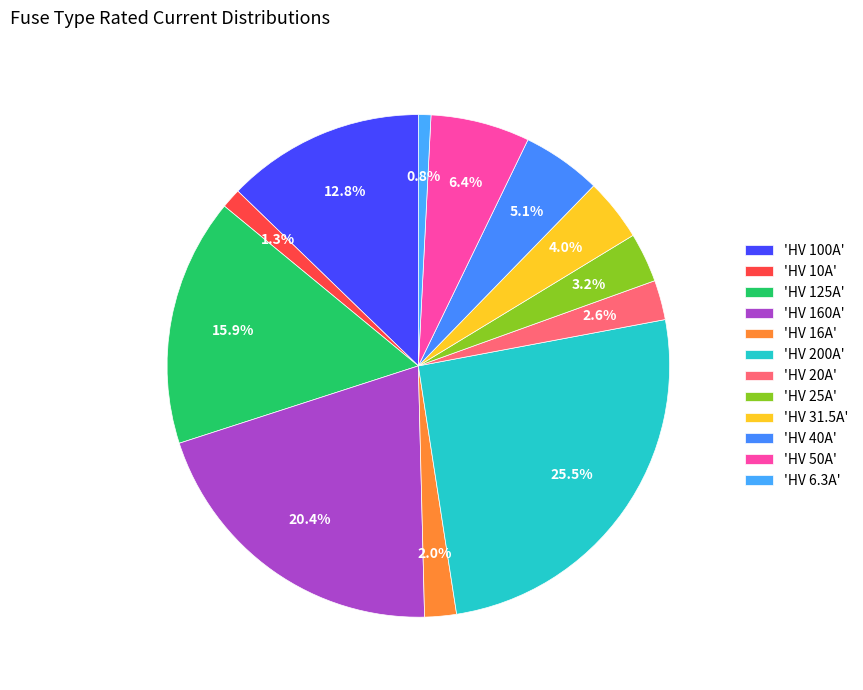

How many slices are in this pie chart?

12